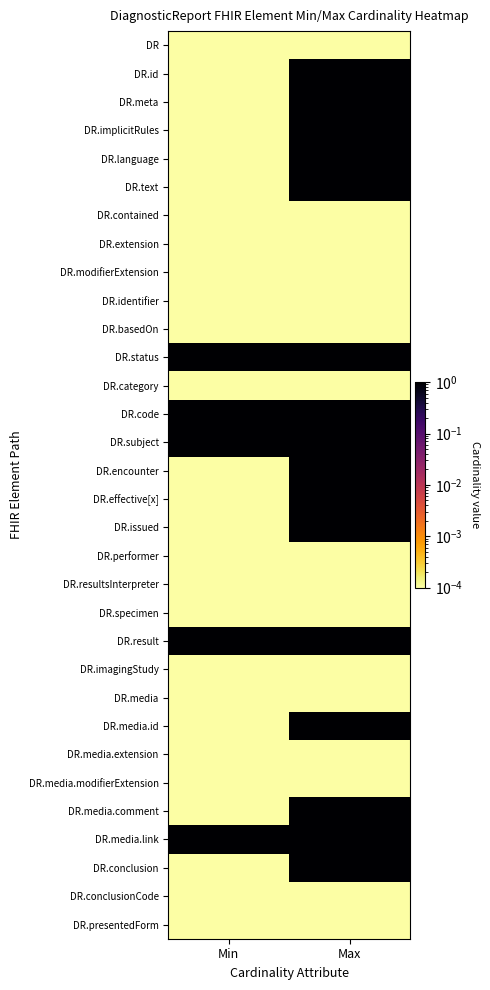

Reading left to right, list all the values displayed in this chart.

DR: Min=0.0	Max=0.0
DR.id: Min=0.0	Max=1.0
DR.meta: Min=0.0	Max=1.0
DR.implicitRules: Min=0.0	Max=1.0
DR.language: Min=0.0	Max=1.0
DR.text: Min=0.0	Max=1.0
DR.contained: Min=0.0	Max=0.0
DR.extension: Min=0.0	Max=0.0
DR.modifierExtension: Min=0.0	Max=0.0
DR.identifier: Min=0.0	Max=0.0
DR.basedOn: Min=0.0	Max=0.0
DR.status: Min=1.0	Max=1.0
DR.category: Min=0.0	Max=0.0
DR.code: Min=1.0	Max=1.0
DR.subject: Min=1.0	Max=1.0
DR.encounter: Min=0.0	Max=1.0
DR.effective[x]: Min=0.0	Max=1.0
DR.issued: Min=0.0	Max=1.0
DR.performer: Min=0.0	Max=0.0
DR.resultsInterpreter: Min=0.0	Max=0.0
DR.specimen: Min=0.0	Max=0.0
DR.result: Min=1.0	Max=1.0
DR.imagingStudy: Min=0.0	Max=0.0
DR.media: Min=0.0	Max=0.0
DR.media.id: Min=0.0	Max=1.0
DR.media.extension: Min=0.0	Max=0.0
DR.media.modifierExtension: Min=0.0	Max=0.0
DR.media.comment: Min=0.0	Max=1.0
DR.media.link: Min=1.0	Max=1.0
DR.conclusion: Min=0.0	Max=1.0
DR.conclusionCode: Min=0.0	Max=0.0
DR.presentedForm: Min=0.0	Max=0.0